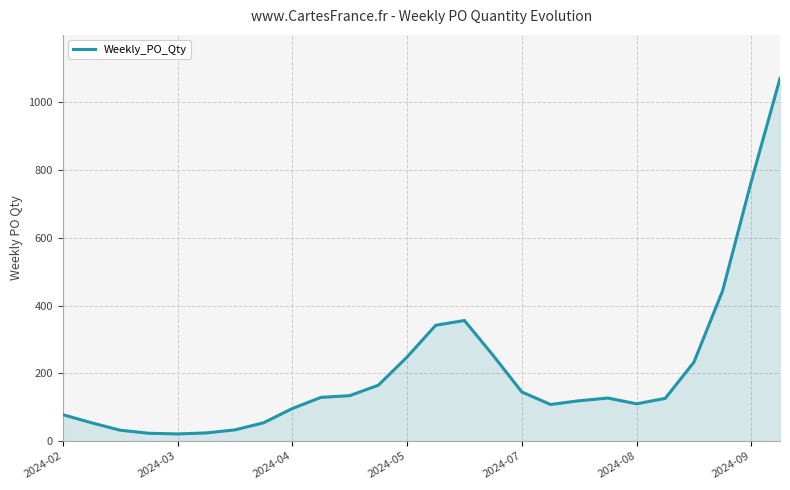

What is the maximum value shown in the chart?

1071